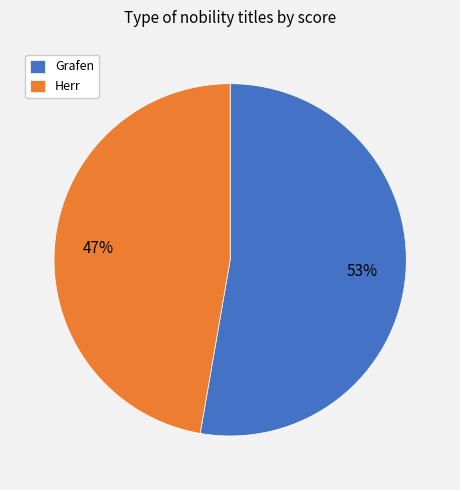

How many slices are in this pie chart?

2